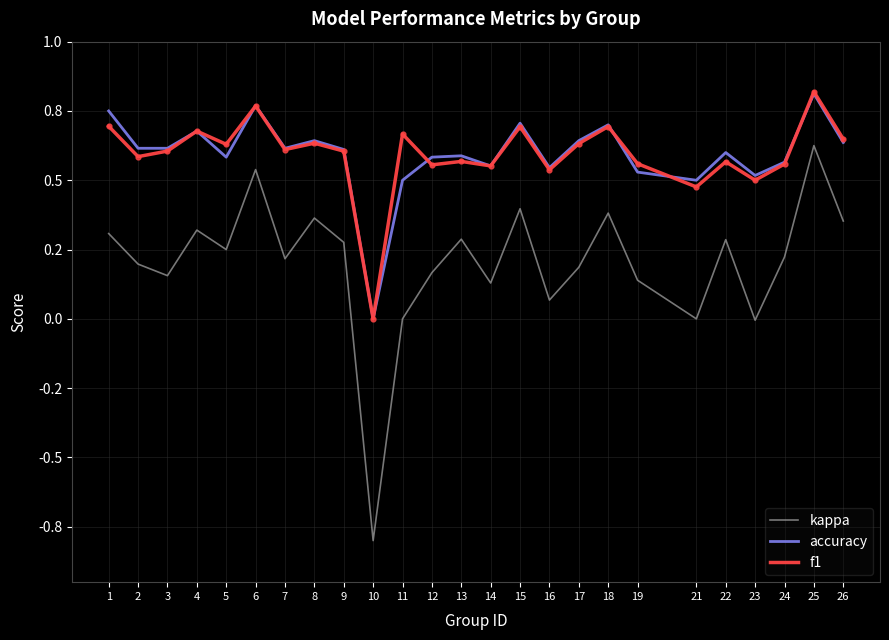

True or false: kappa and f1 cross at least once.

False